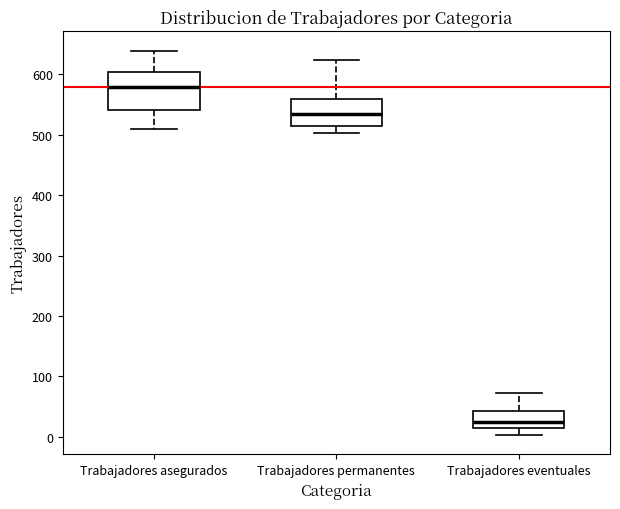

Reading left to right, transcribe this box plot: for each box, give where its median line is, the range the box spans, and where its two whiskers end, as read against the y-axis. The values are not printed on the chart, so give them approximately, as read against the axis.

Trabajadores asegurados: median 580, box 540 to 600, whiskers 510 to 640
Trabajadores permanentes: median 530, box 520 to 560, whiskers 500 to 620
Trabajadores eventuales: median 30, box 10 to 40, whiskers 0 to 70